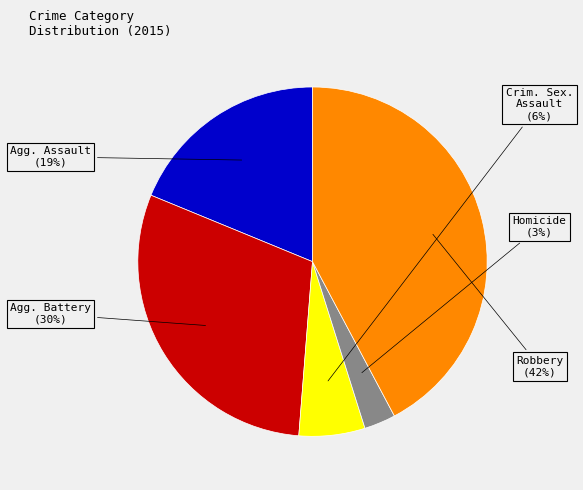

To the nearest percent, what is the difference between the largest and smallest slice percentages?

39%